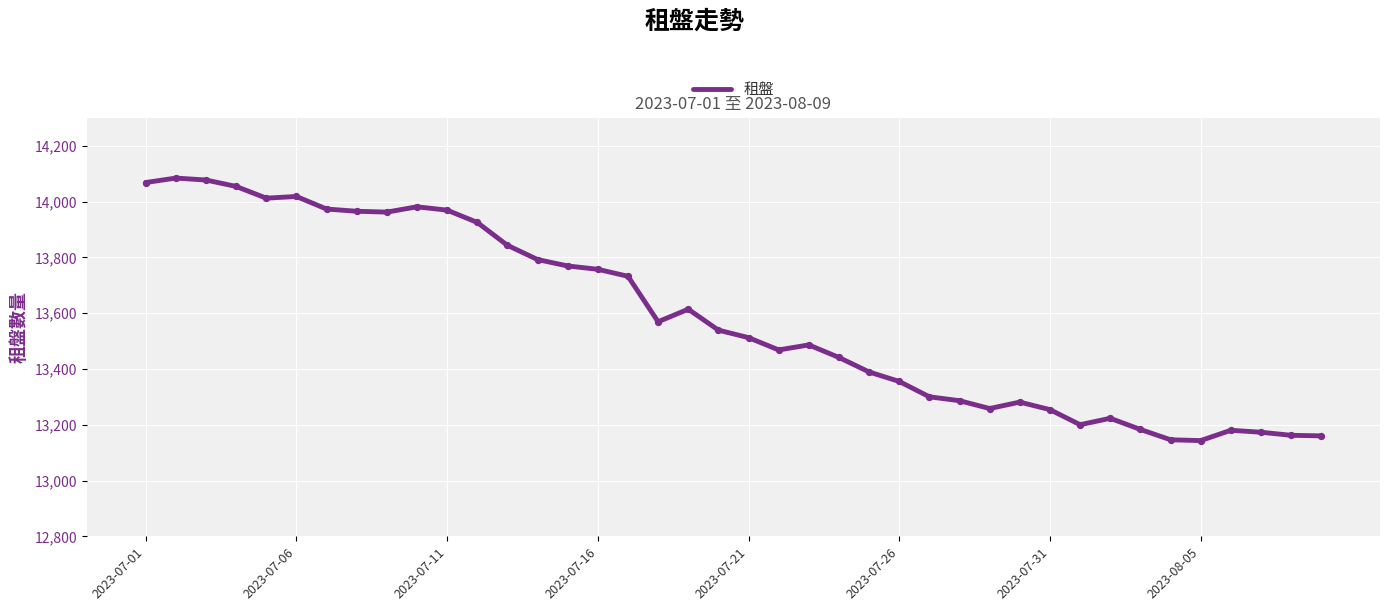

What is the greatest value displayed?

14084